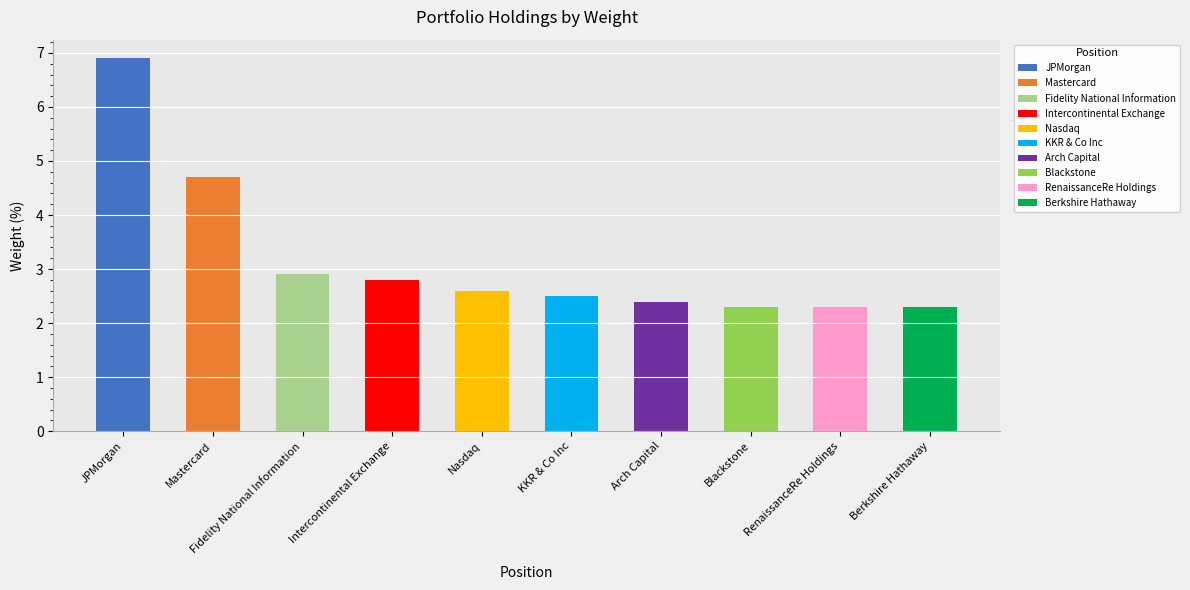

List the labels in order of value, largest first.

JPMorgan, Mastercard, Fidelity National Information, Intercontinental Exchange, Nasdaq, KKR & Co Inc, Arch Capital, Blackstone, RenaissanceRe Holdings, Berkshire Hathaway